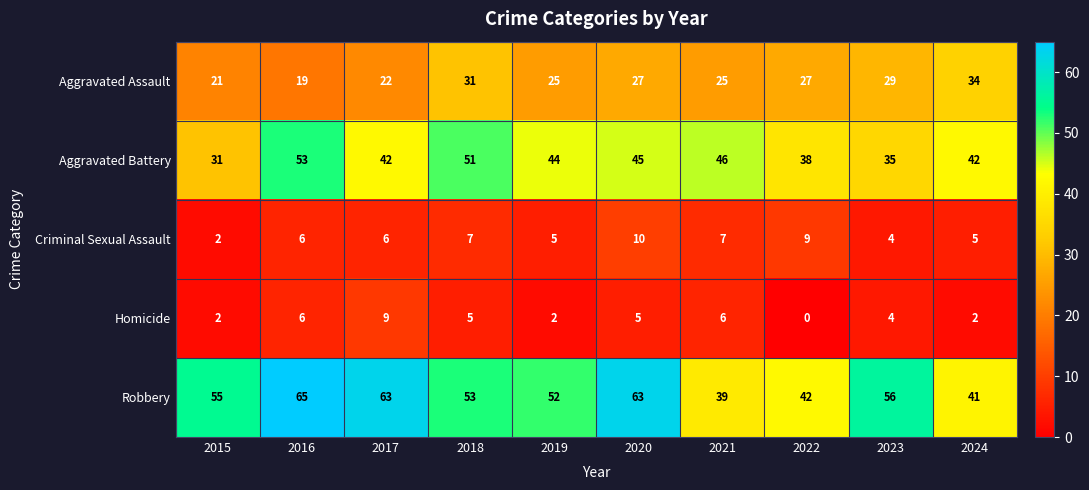

What is the sum of the Aggravated Battery values at 2021 and 2017?

88